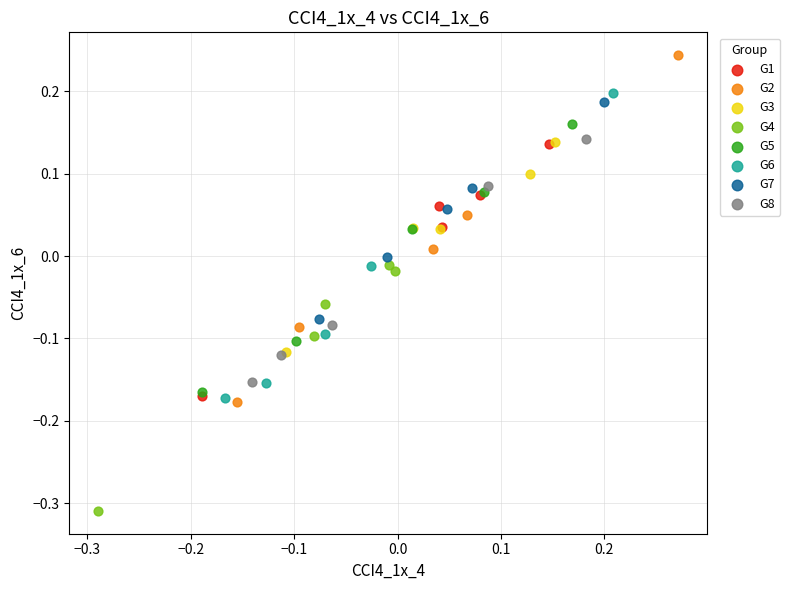

Which series has the widest spread of Y values?

G2